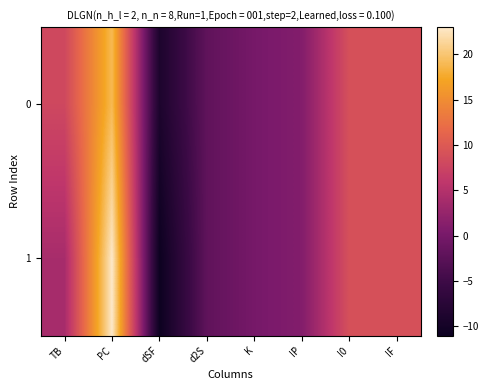

At dSF, list the series in order from largest to smallest.

0, 1